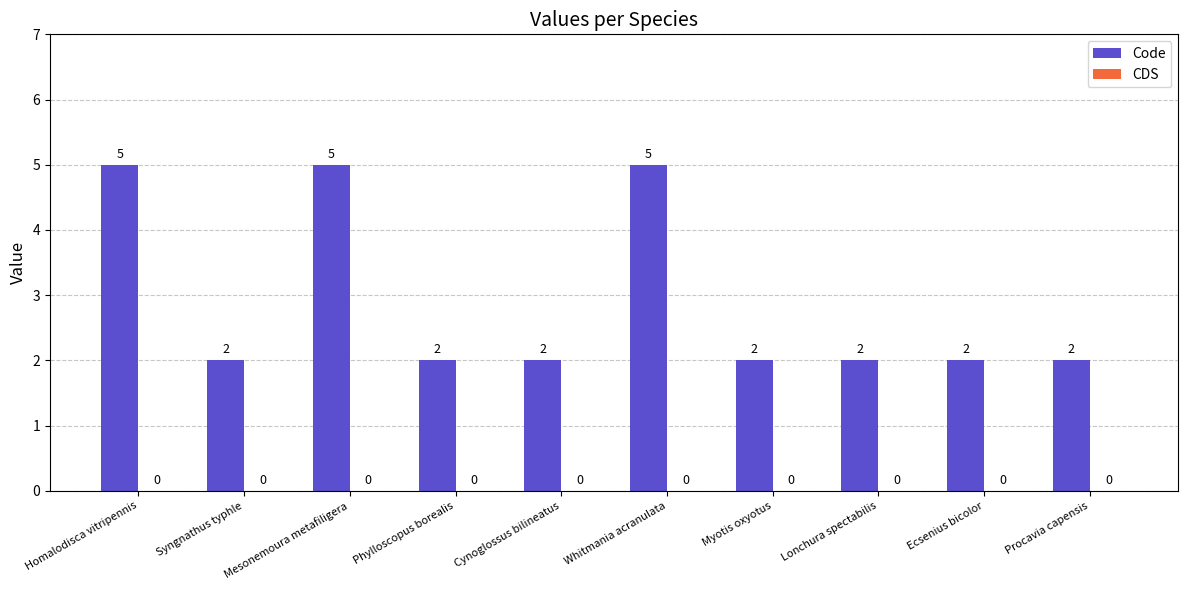

Count the number of data series in this chart.

1